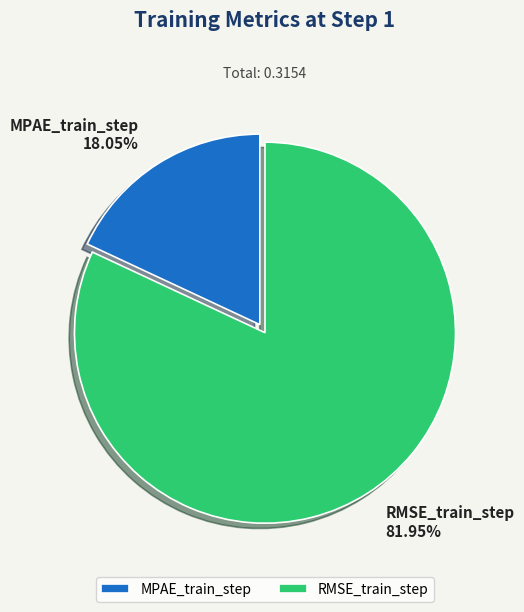

Rank the categories by value from highest to lowest.

RMSE_train_step, MPAE_train_step